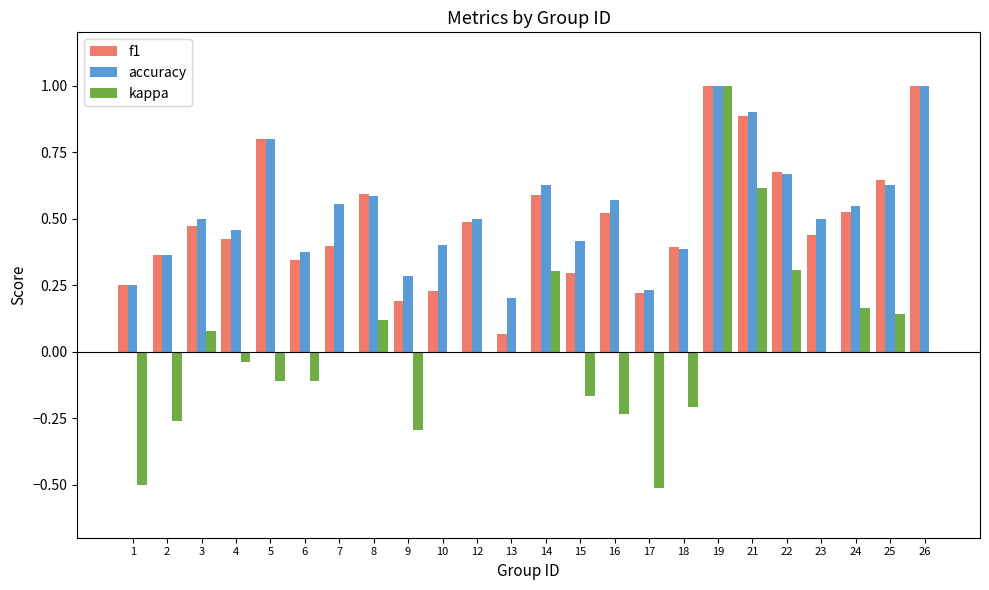

True or false: f1 has a value of 1.5 at 21.

False